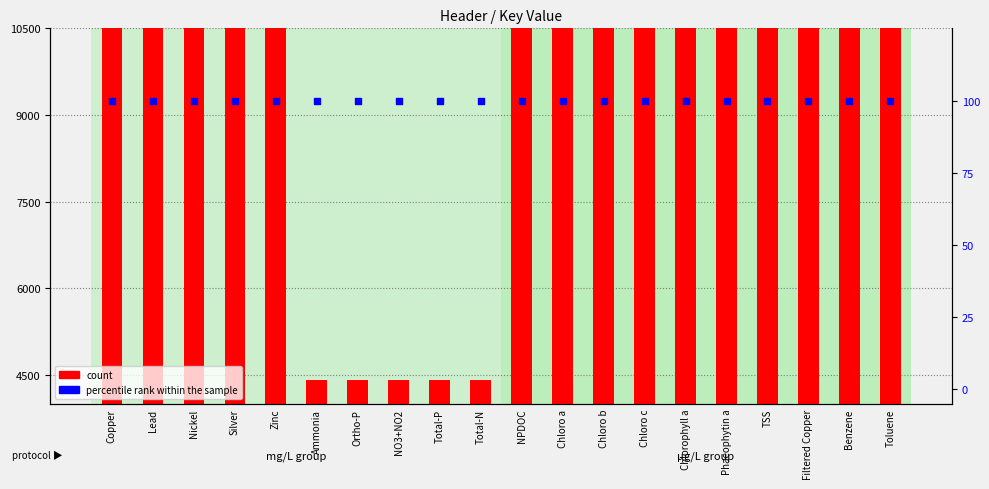

At how many categories does at least one series exceed 2757?

20